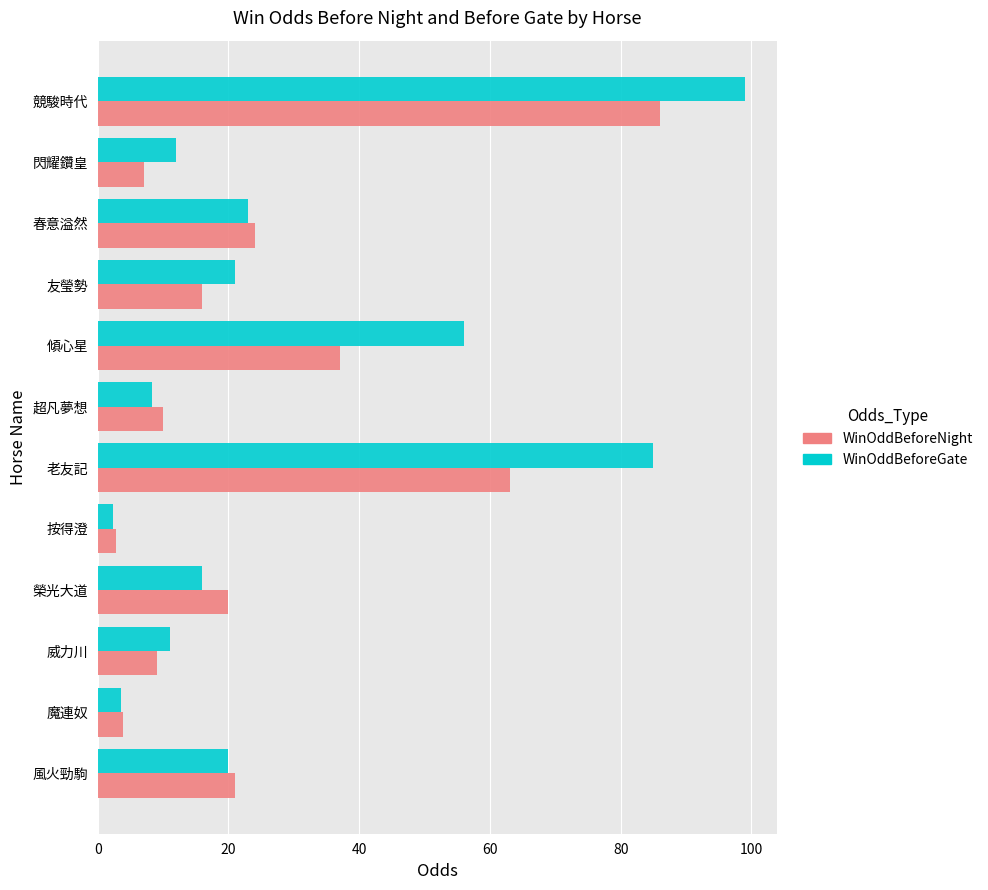

At which label is WinOddBeforeNight closest to 44?

傾心星